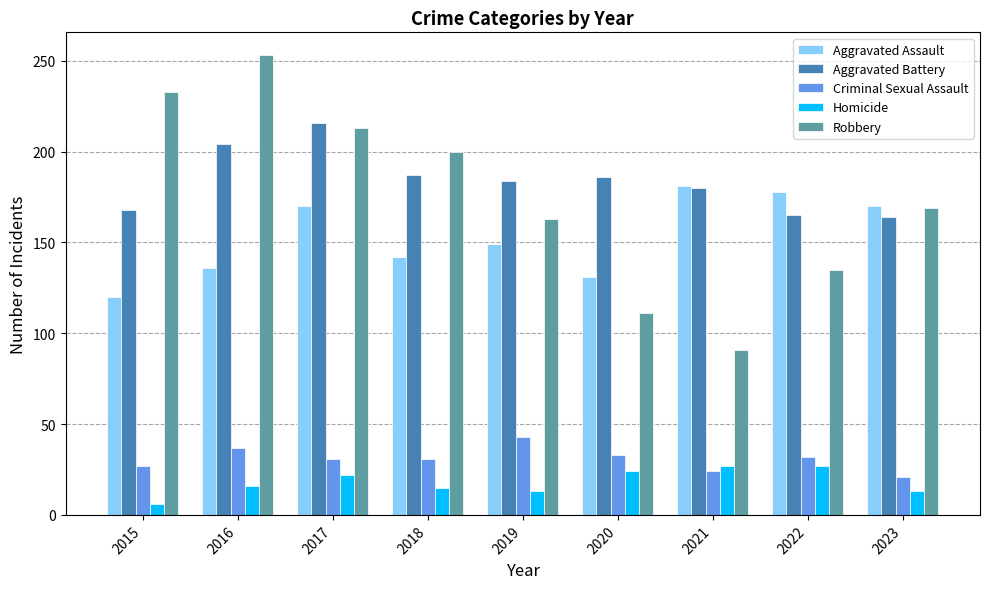

Which label corresponds to the smallest value in the chart?

2015